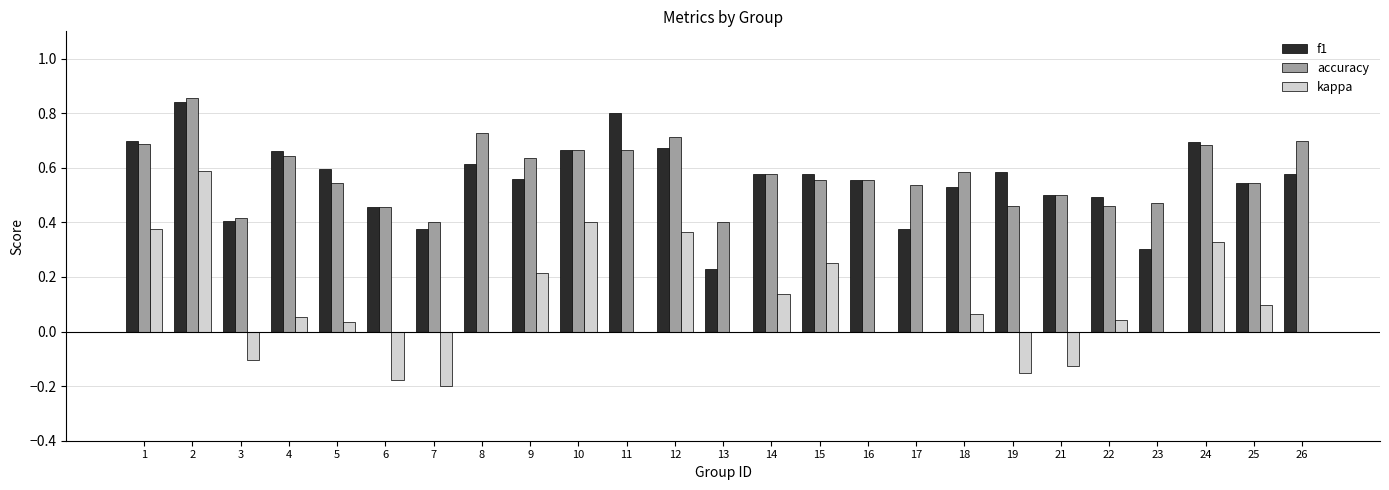

What is the sum of all accuracy values?

14.5